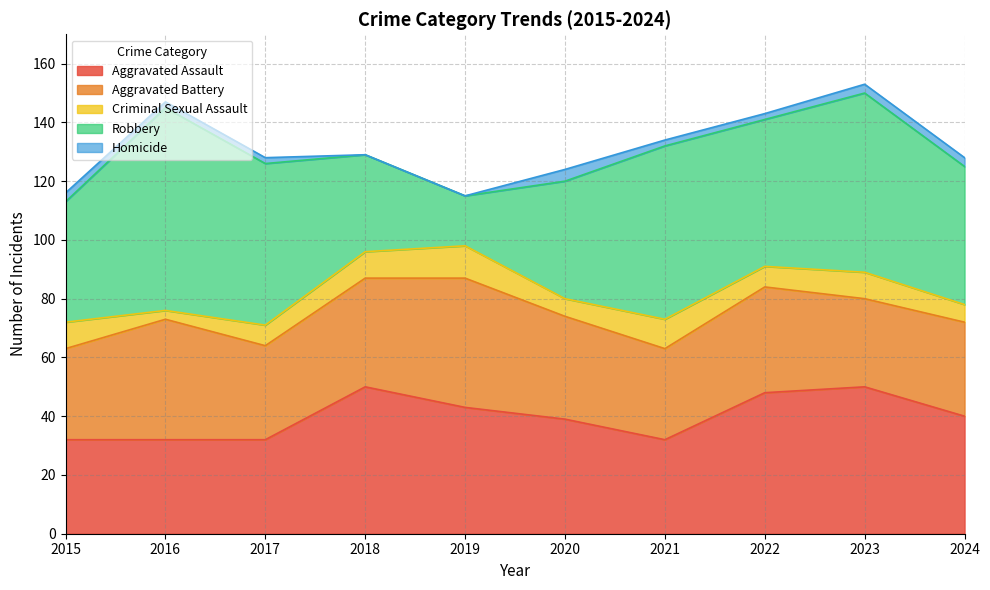

How many lines are shown in the chart?

5